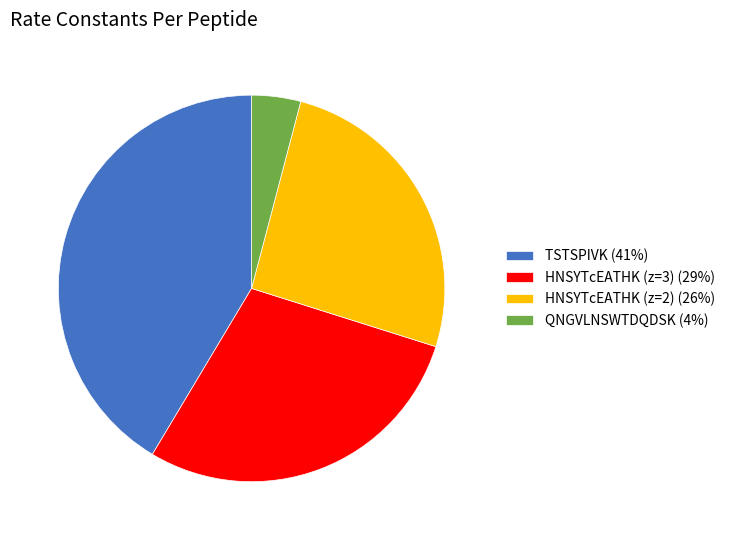

Do TSTSPIVK (41%) and HNSYTcEATHK (z=2) (26%) together represent more than half of the pie?

Yes